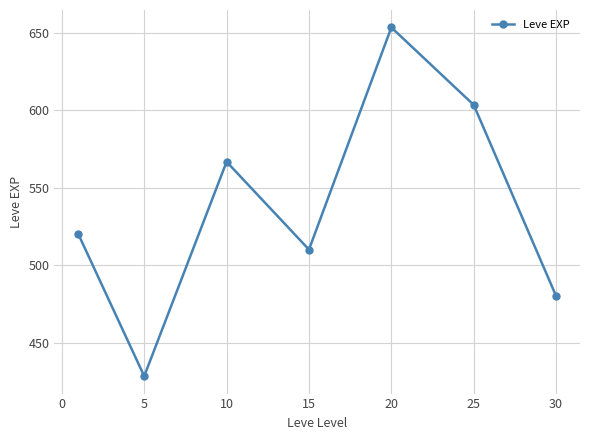

Reading left to right, extract all data points from this chart.

520.0	428.3	566.7	510.0	653.3	603.3	480.0